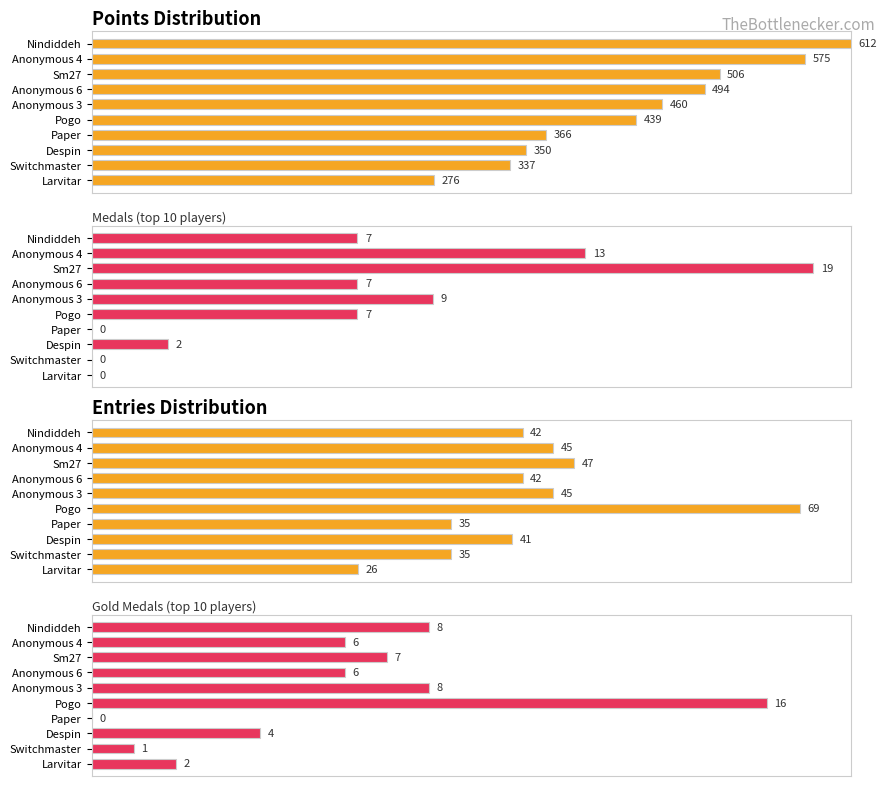

What is the sum of all Entries (top 10 players) values?

427